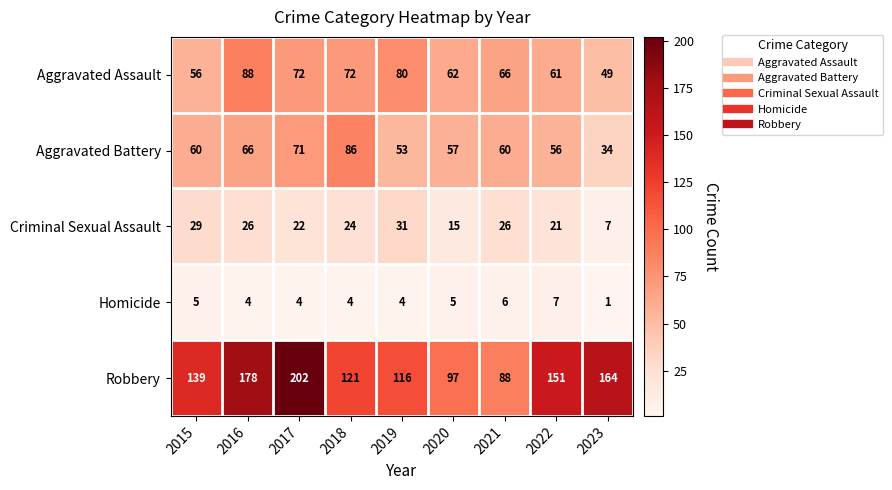

What is the maximum value shown in the chart?

202